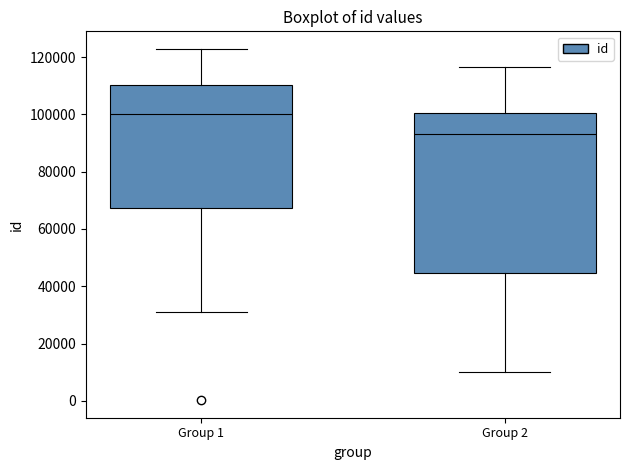

Which box is the tallest, from its lower edge to its upper edge?

Group 2